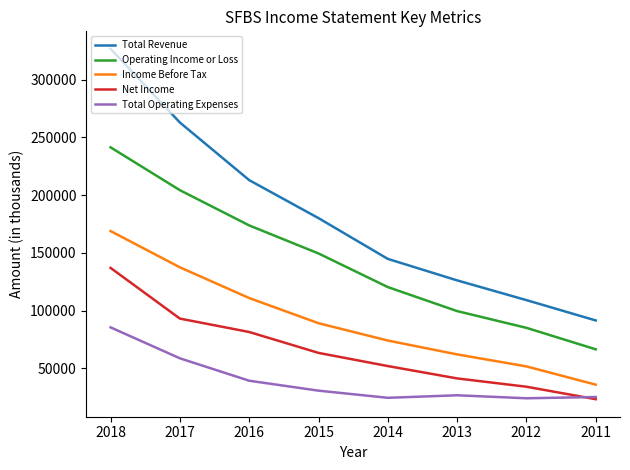

At which category is the sum across all series the highest?

2018